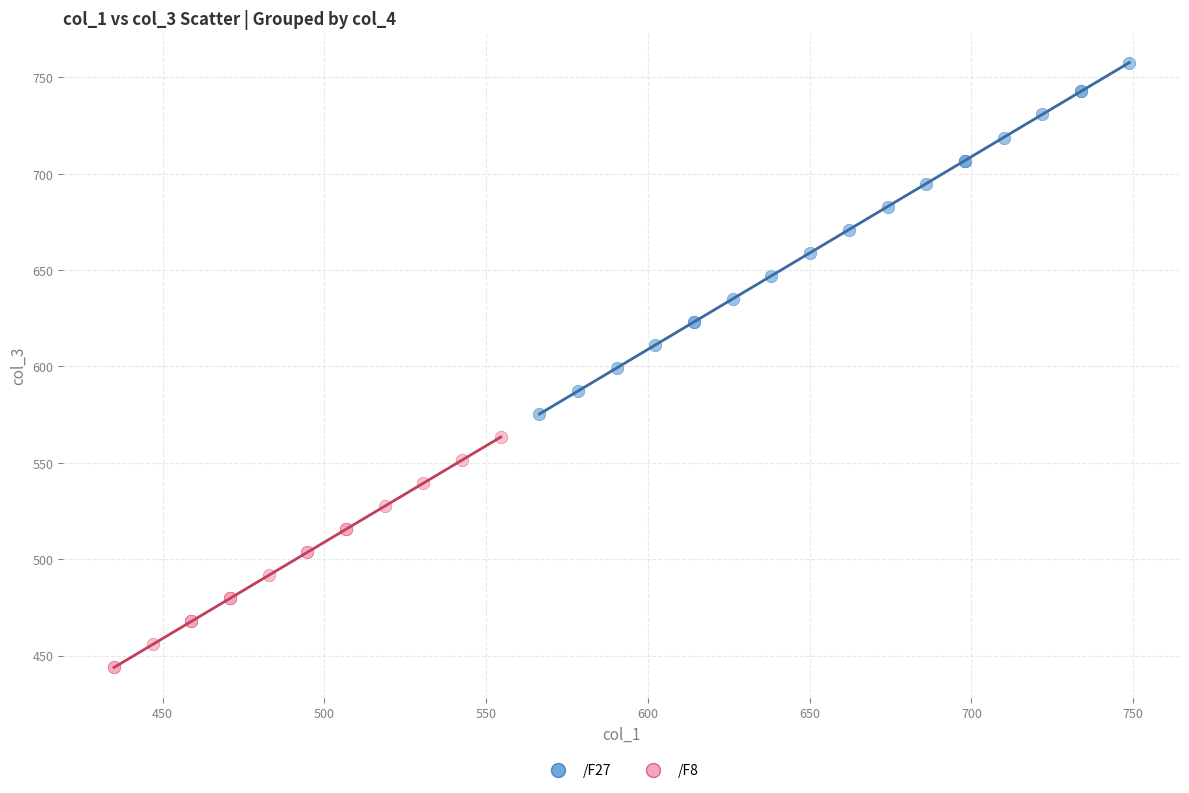

Which series reaches the maximum Y coordinate?

/F27